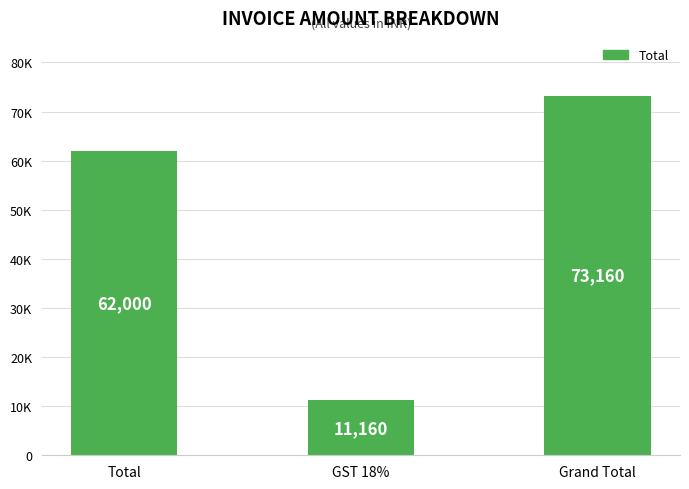

Are the bars horizontal?

No